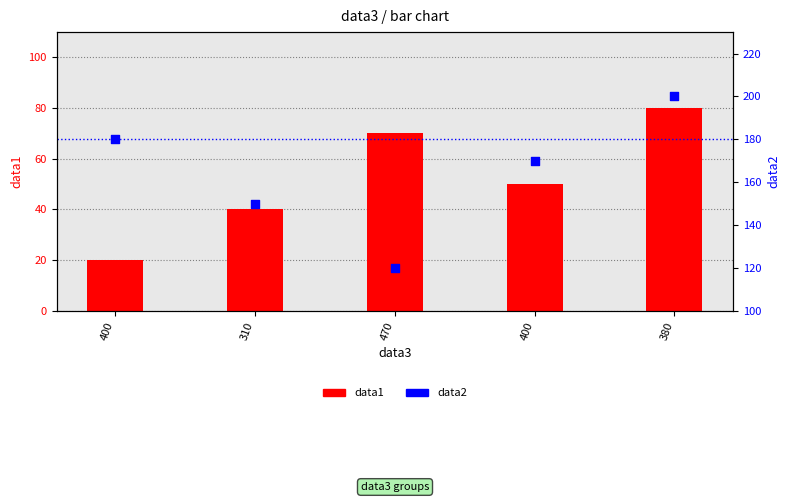

Which series has the largest Y range (max minus min)?

data2